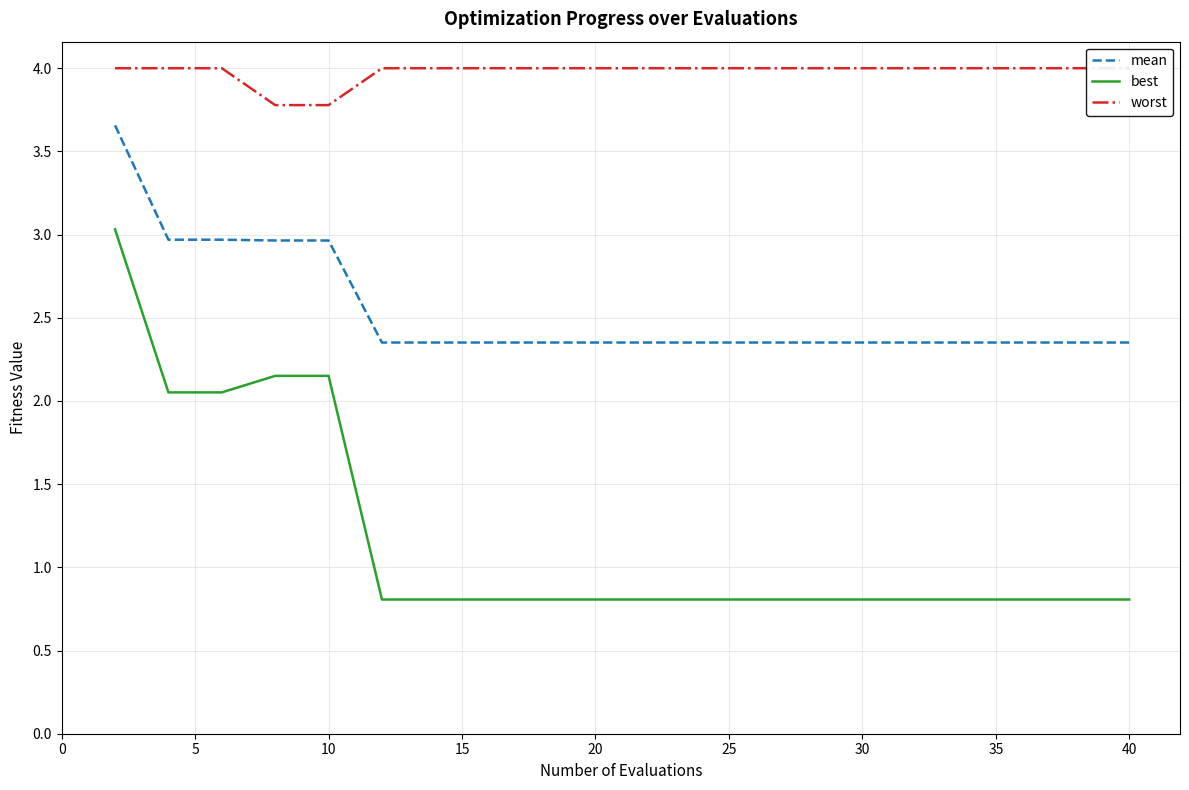

True or false: best has a value of 0.8 at 40.

True